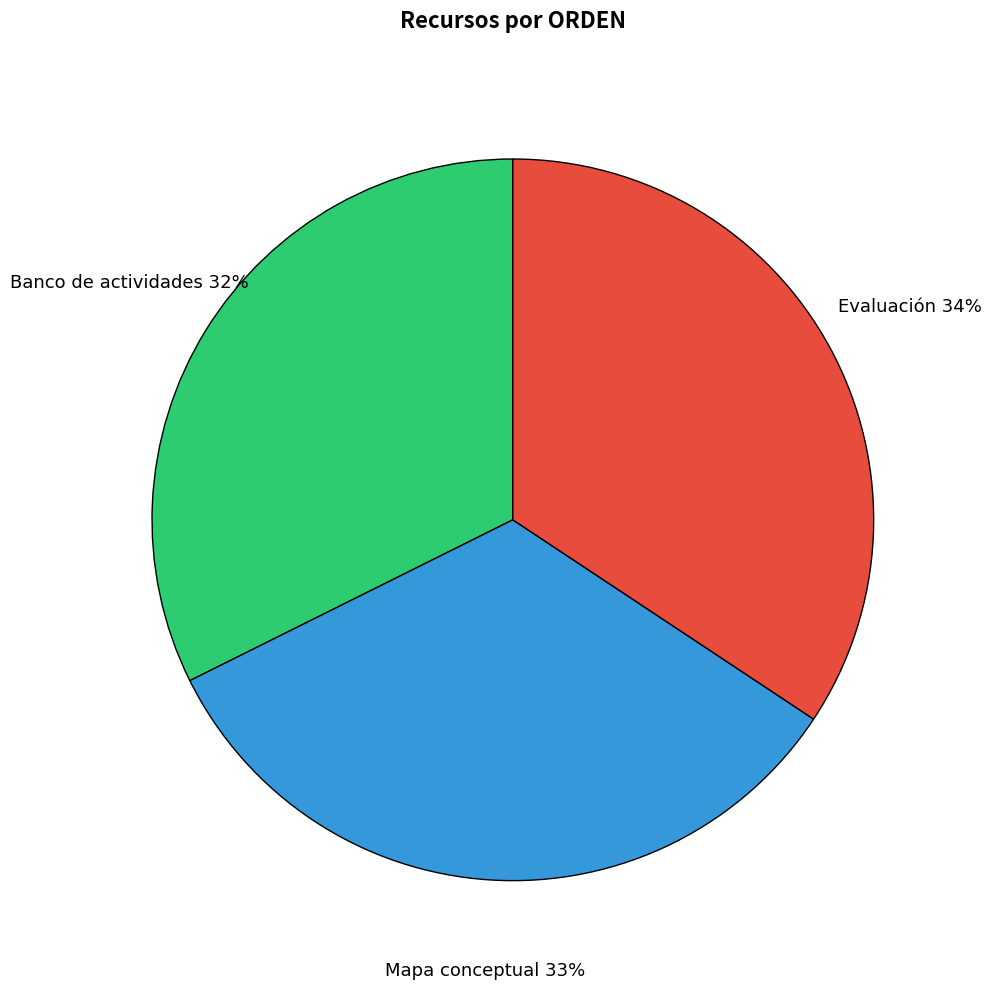

What is the smallest slice in the pie chart?

Banco de actividades